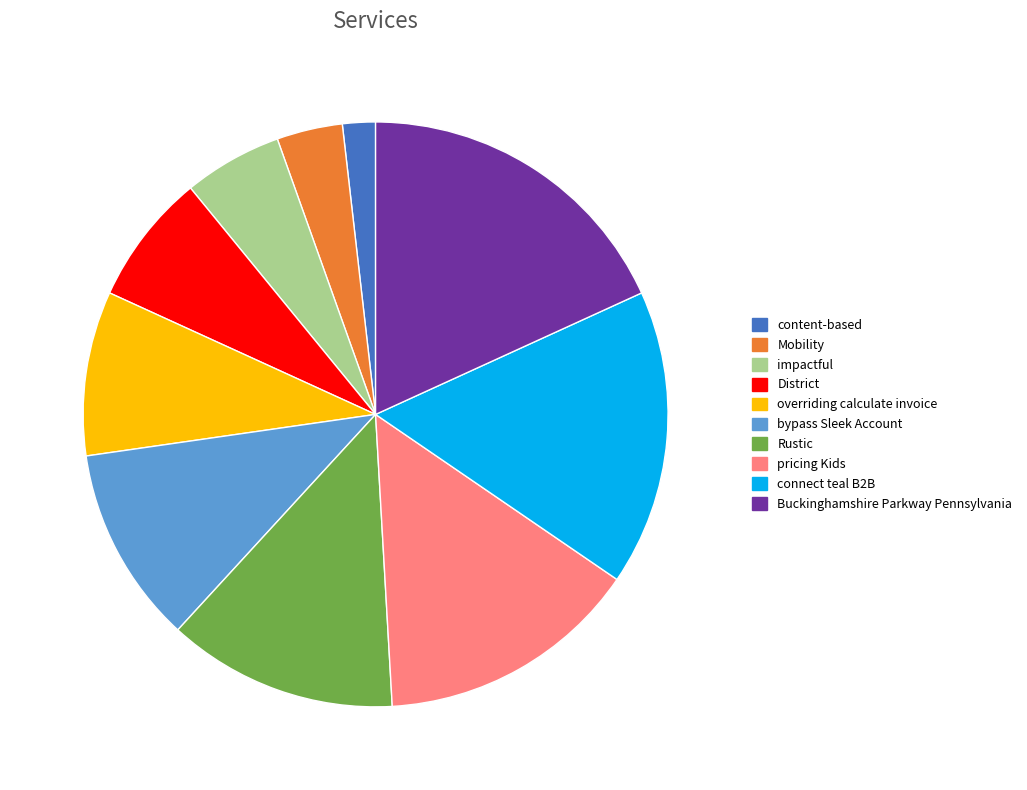

Does any single category account for the majority?

No